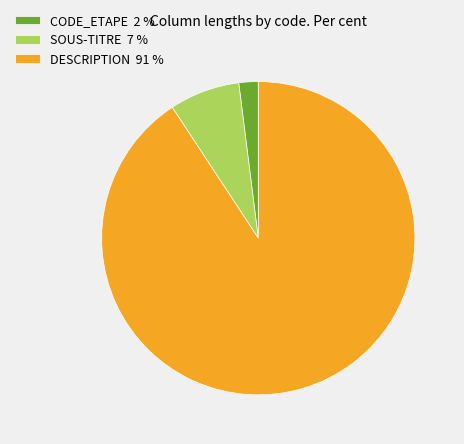

Do CODE_ETAPE 2 % and DESCRIPTION 91 % together represent more than half of the pie?

Yes